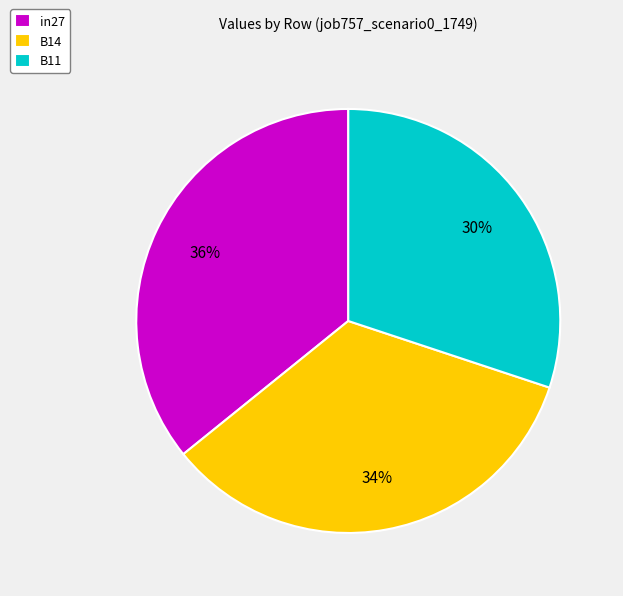

Count the number of slices in the pie.

3